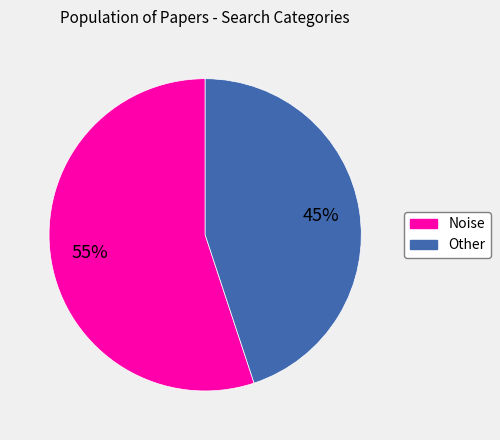

Between Noise and Other, which is larger?

Noise